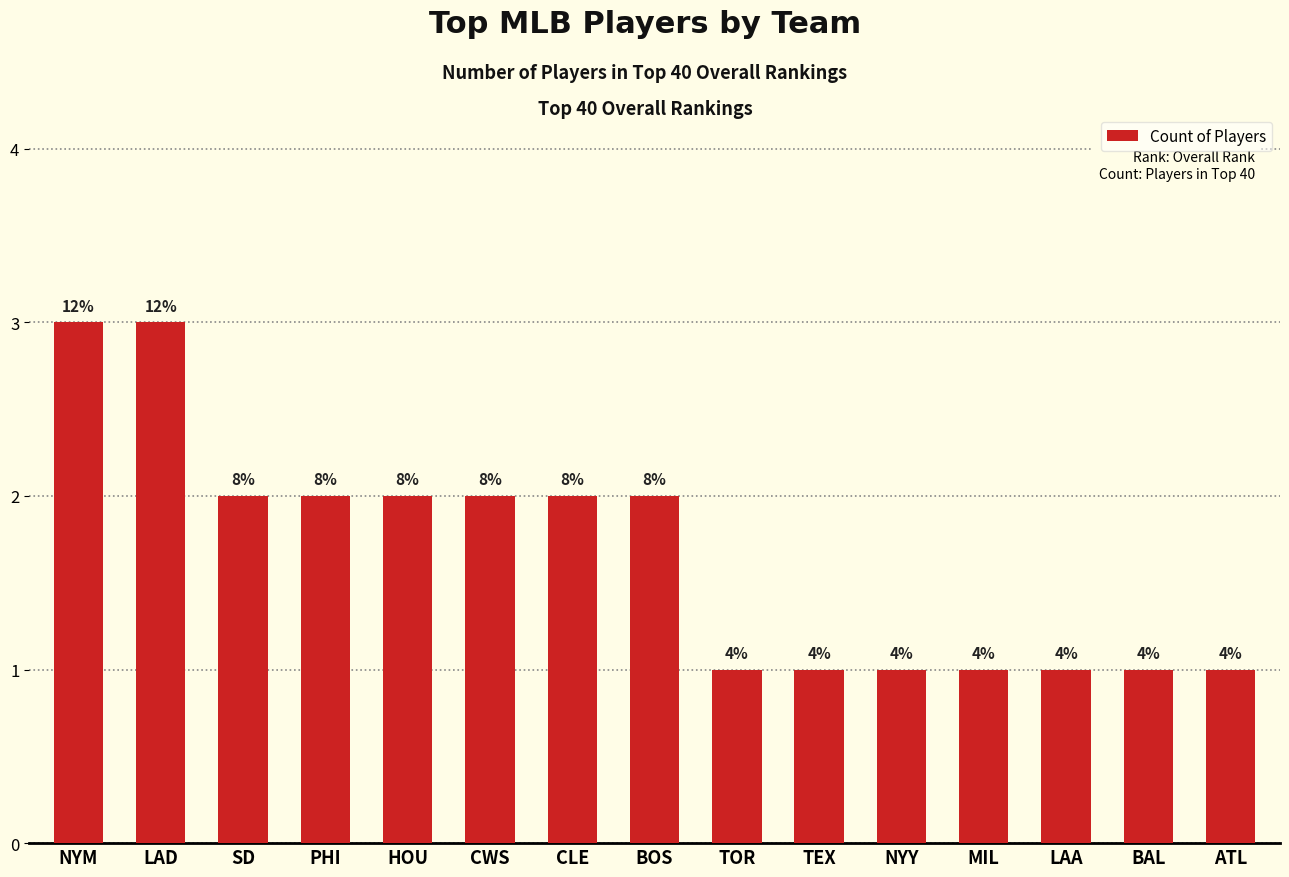

How many bars are there in total?

15